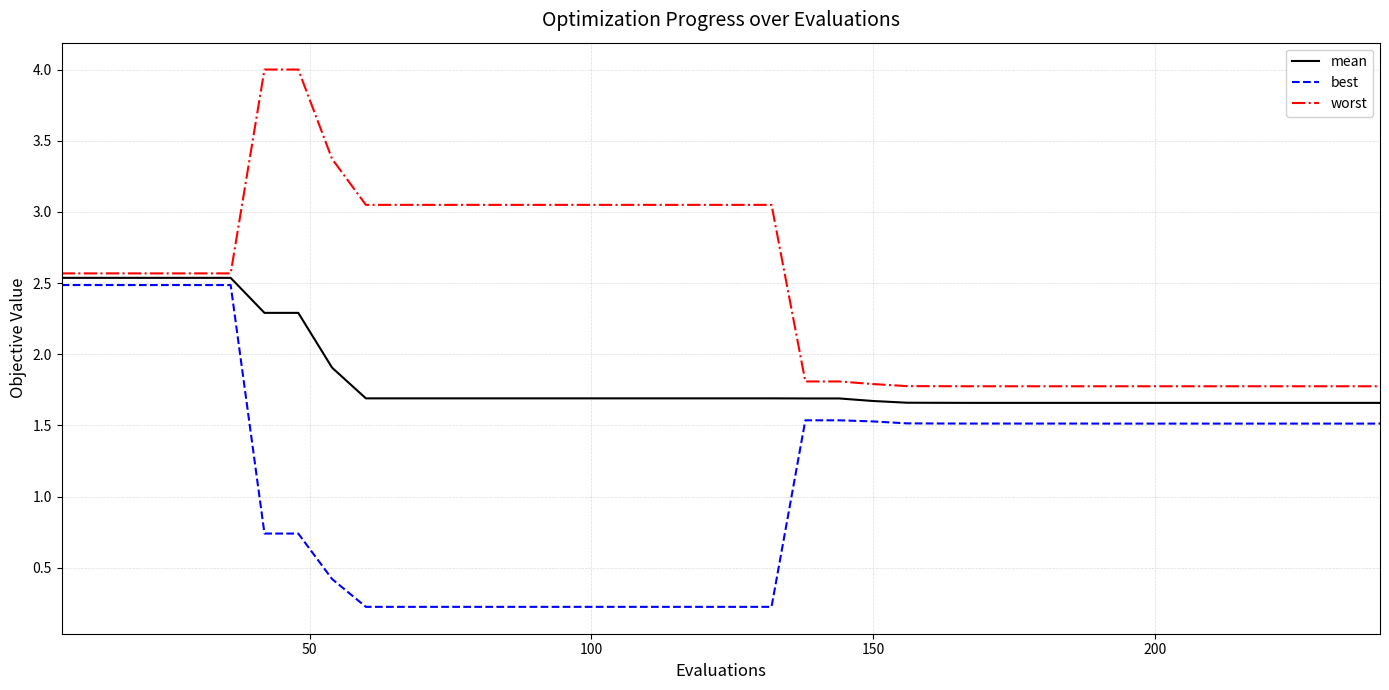

What is the smallest value displayed?

0.2